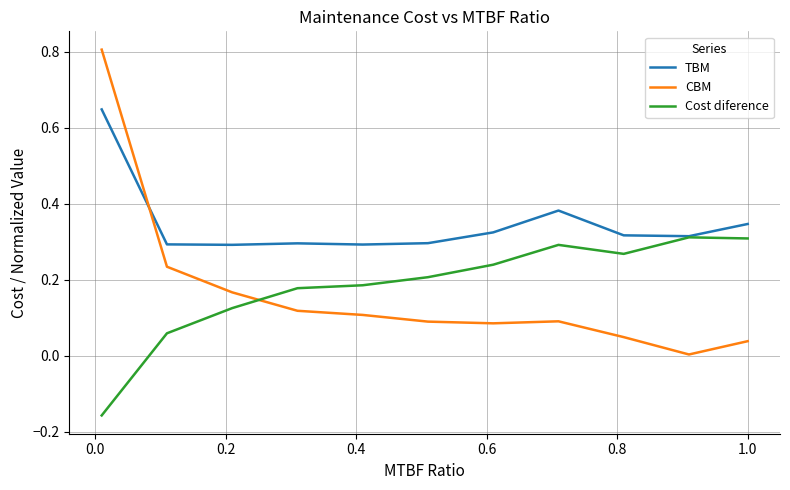

Which series has the widest spread of values?

CBM